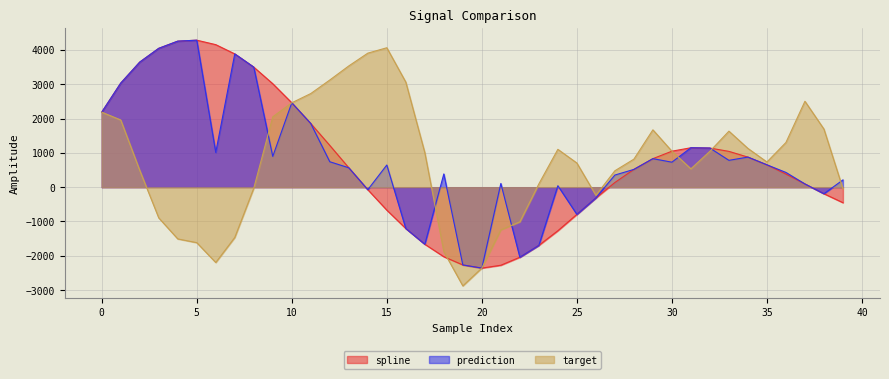

Which category has the lowest value in the prediction series?

20